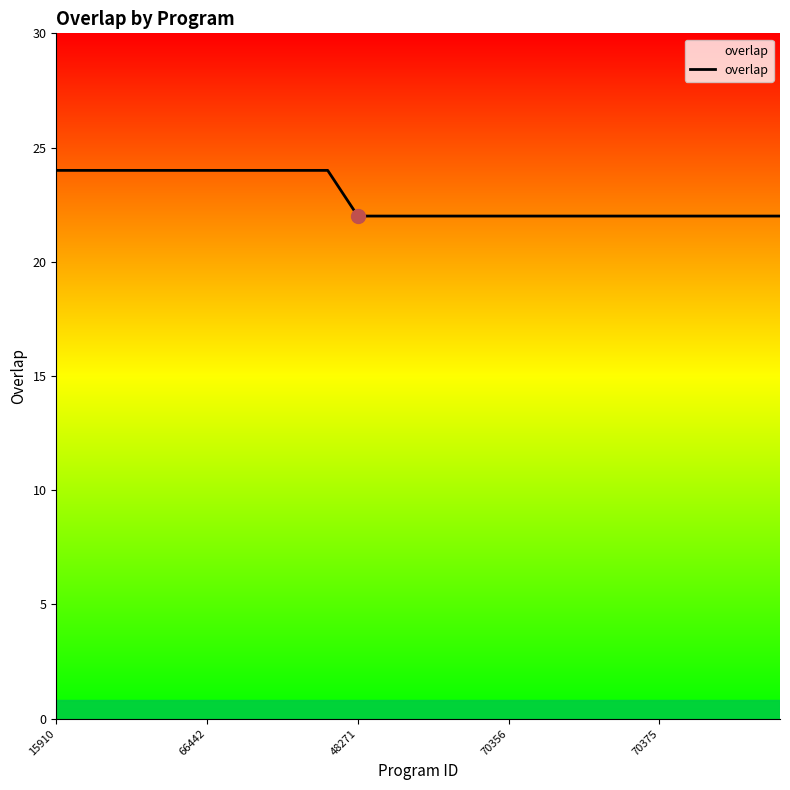

What is the minimum value shown in the chart?

22